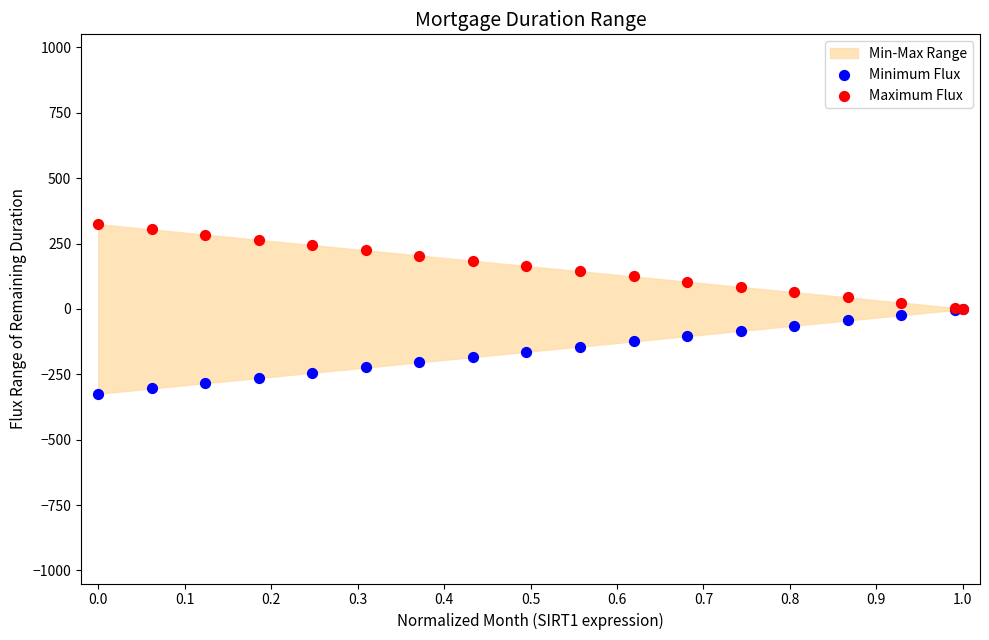

Which series reaches the minimum Y coordinate?

Minimum Flux